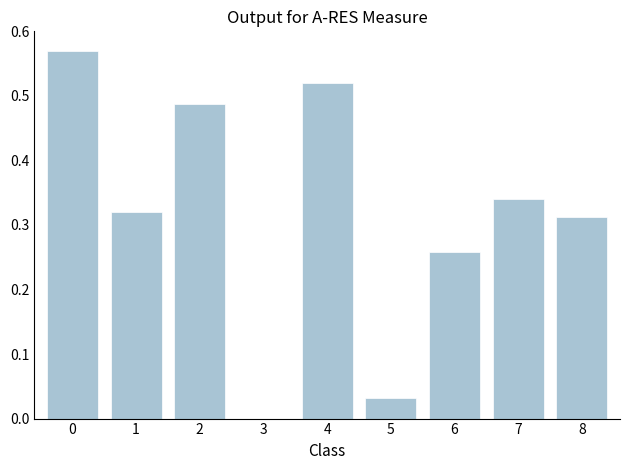

Are the bars horizontal?

No